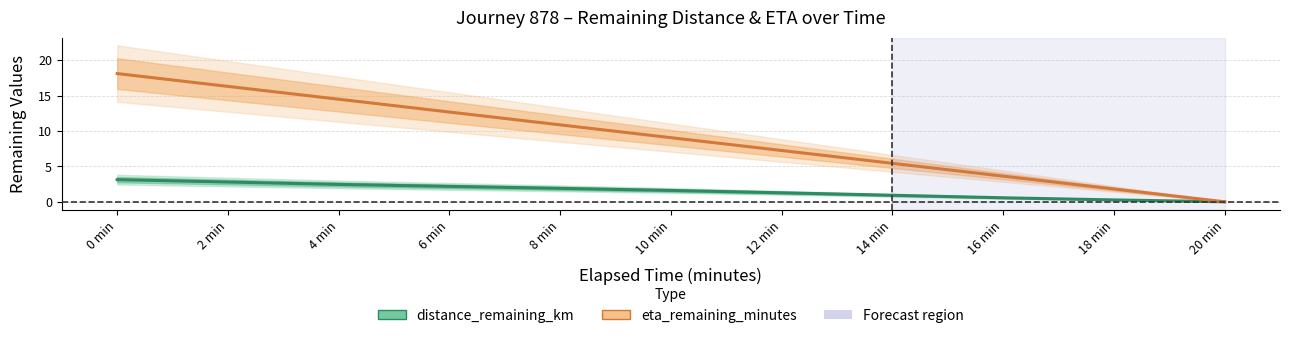

At which category is the sum across all series the highest?

0 min